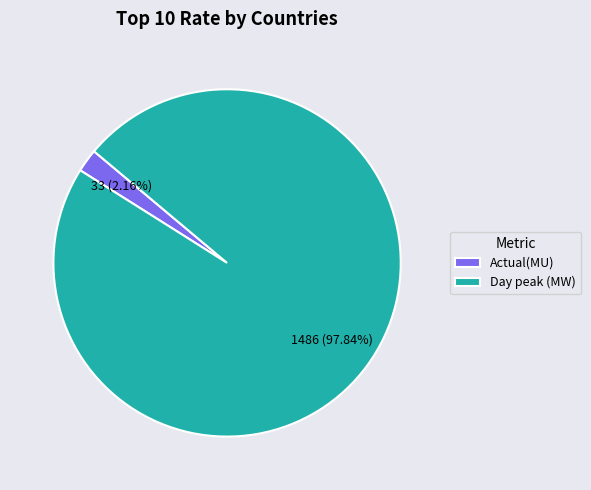

To the nearest percent, what is the combined percentage of Actual(MU) and Day peak (MW)?

100%